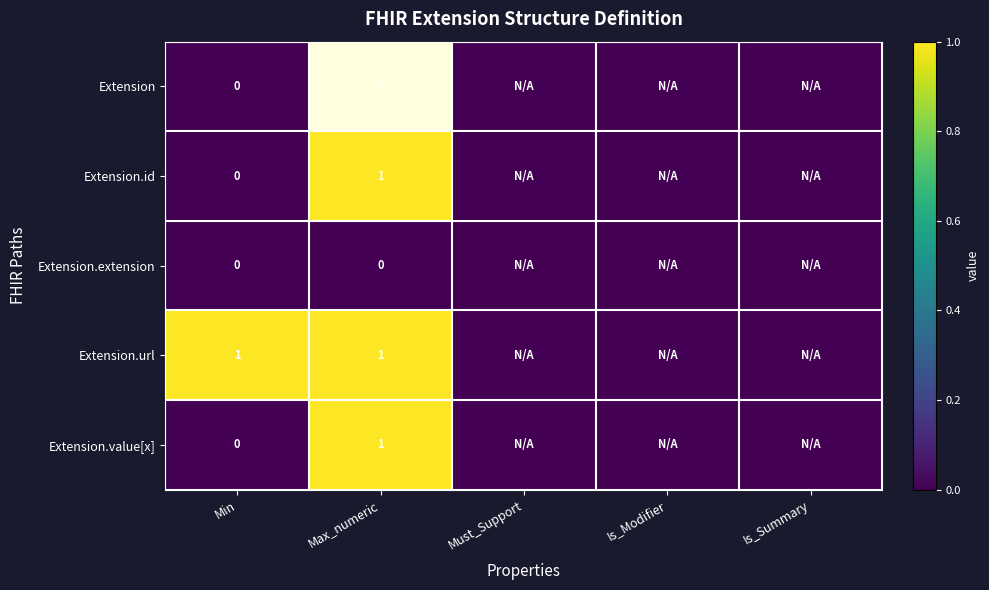

Is it true that Extension.url equals 0 at Min?

False